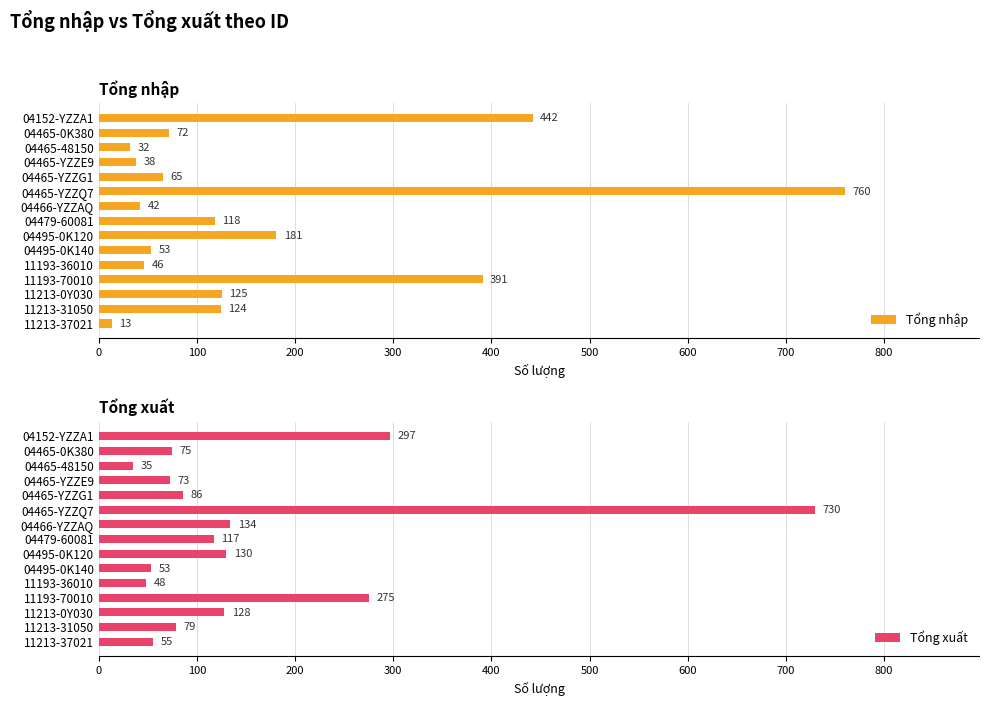

How many distinct data groups are displayed?

2